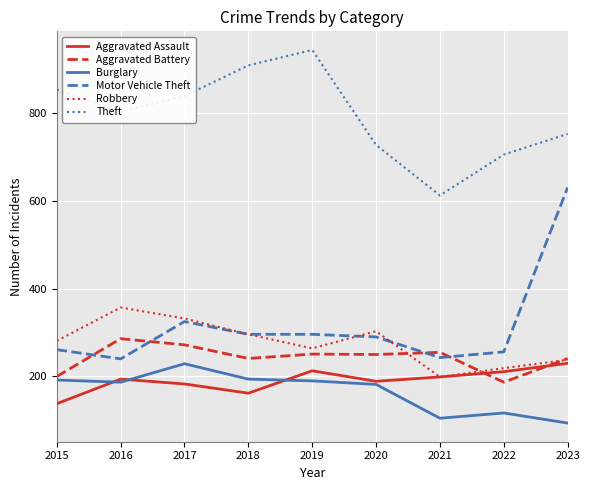

What value does the Theft series have at 2020, to the nearest 50?

750